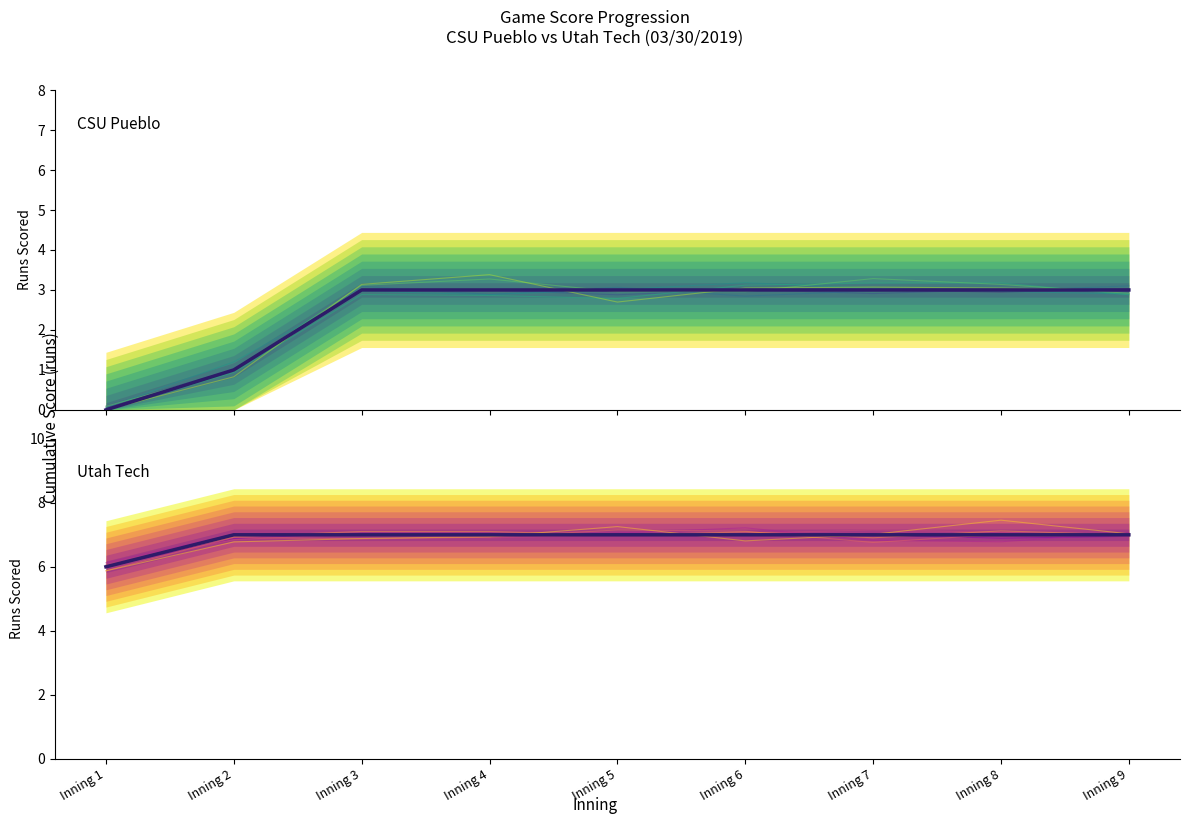

What is the total value across all series at Inning 9?

10